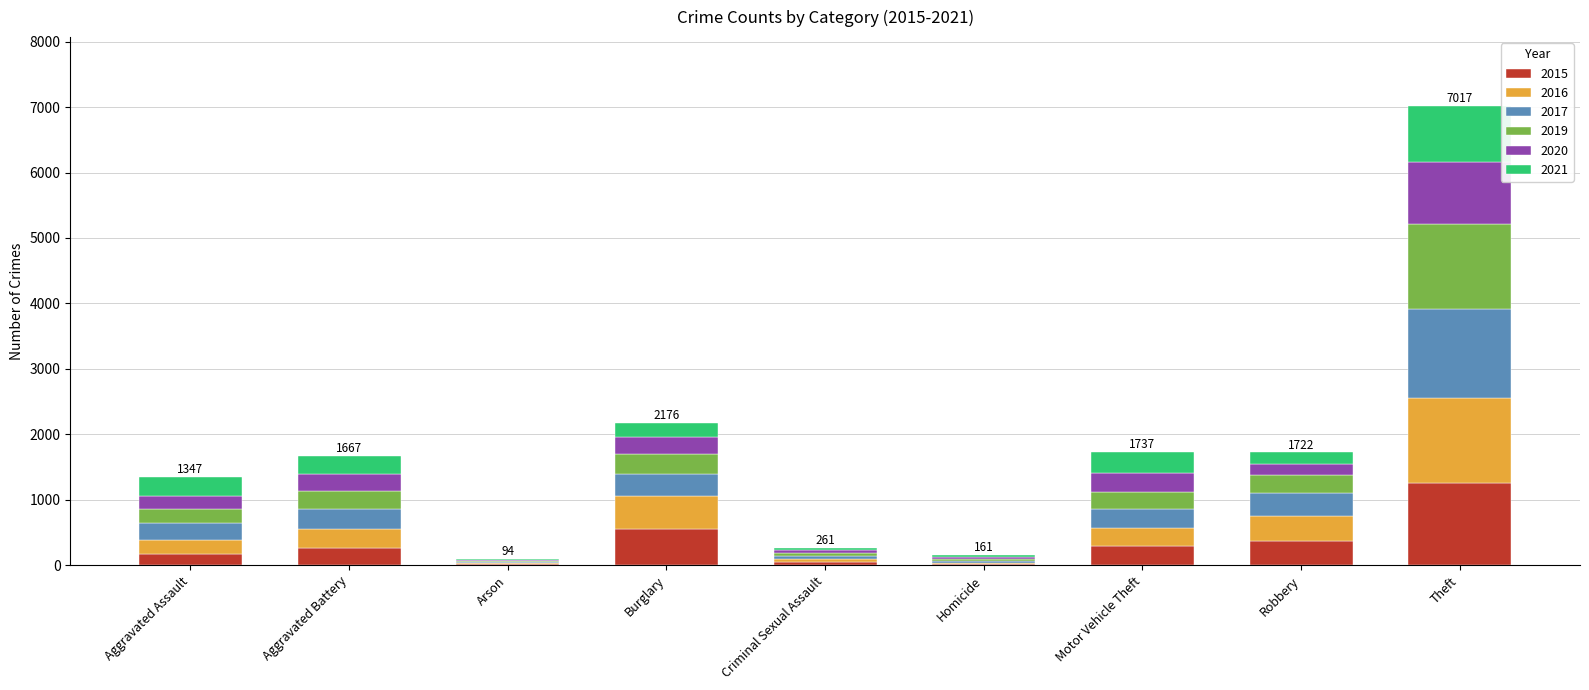

What is the sum of all 2015 values?

2988